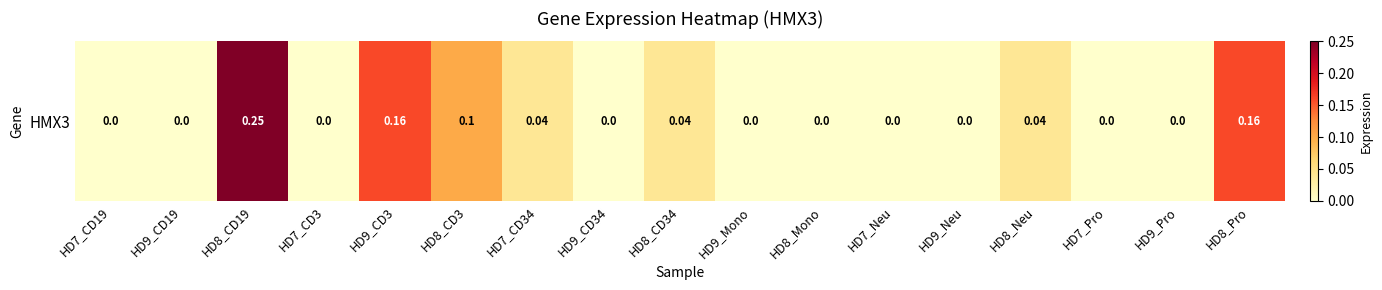

How many values are between 0 and 1?

17